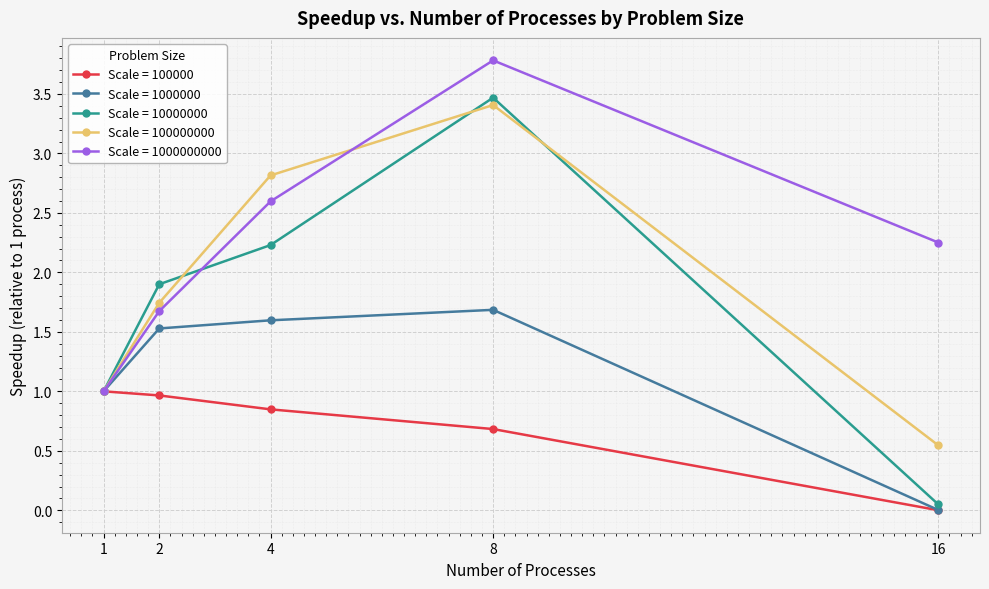

Between 2 and 8, which series saw the biggest shift?

Scale = 1000000000